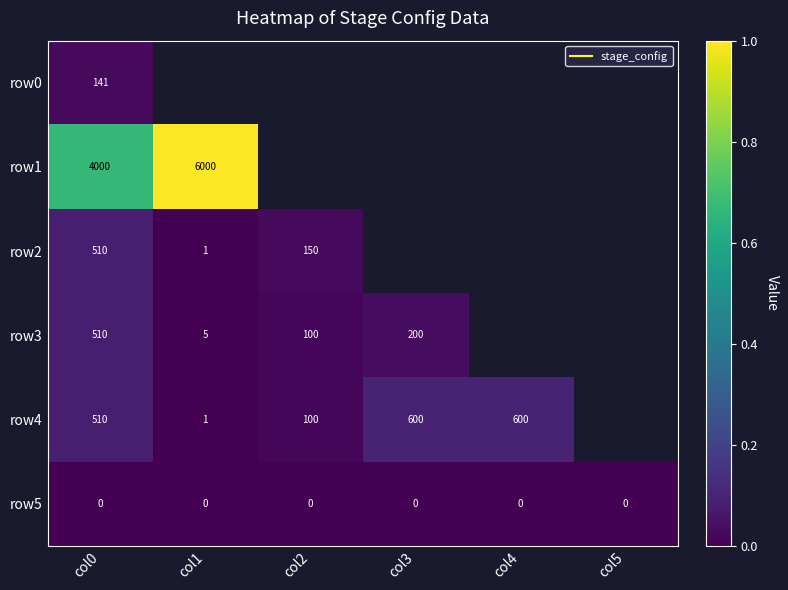

Is the value of row0 at col5 greater than the value of row5 at col5?

Yes